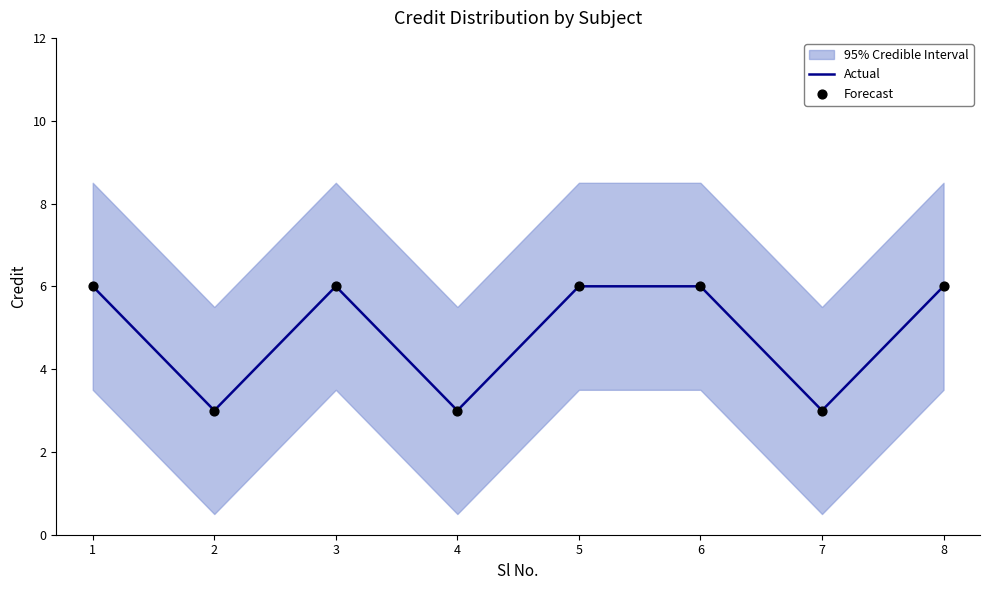

At how many categories does at least one series exceed 5?

5